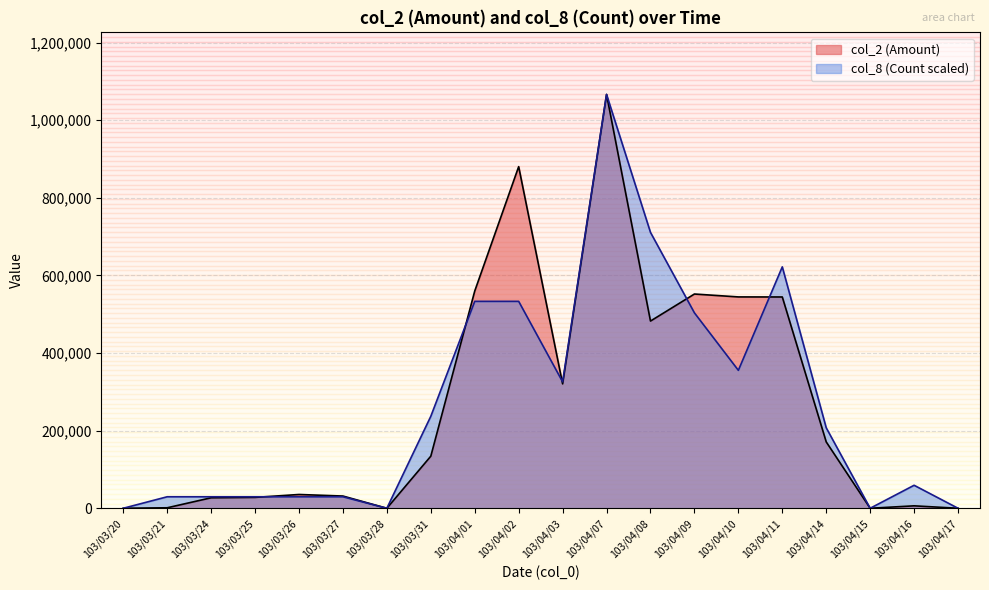

How many values in the col_2 (Amount) series are below 134200?

10